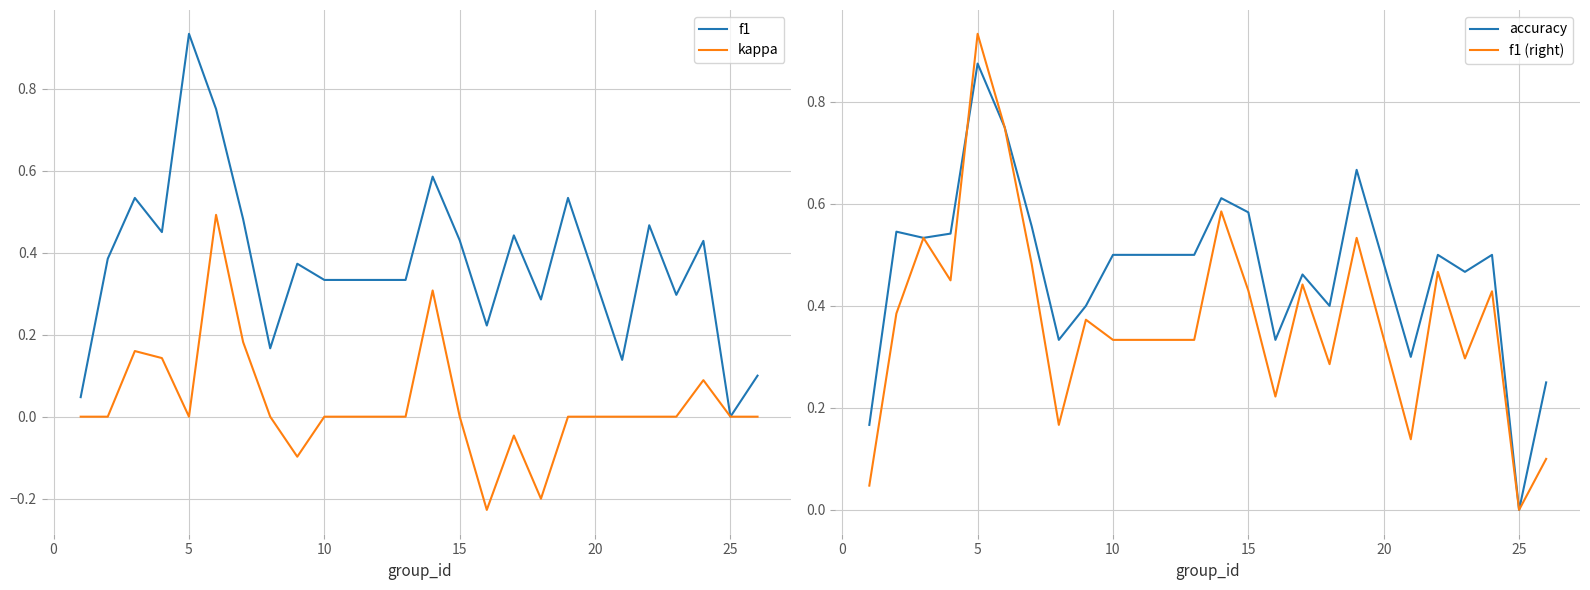

Is it true that kappa equals 0.4 at 15?

False